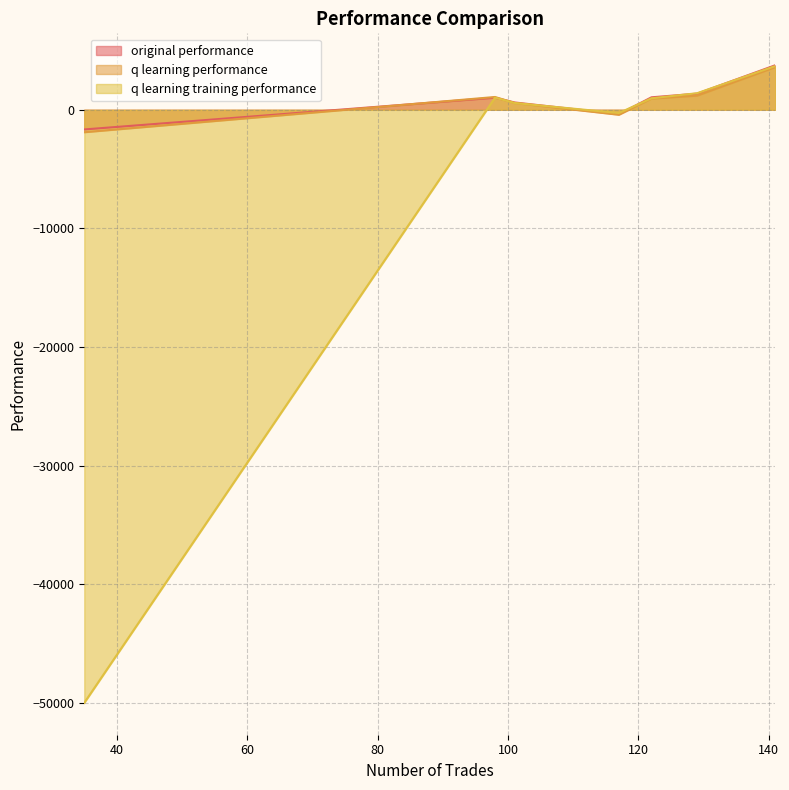

How many values in the original performance series are below 1019?

3